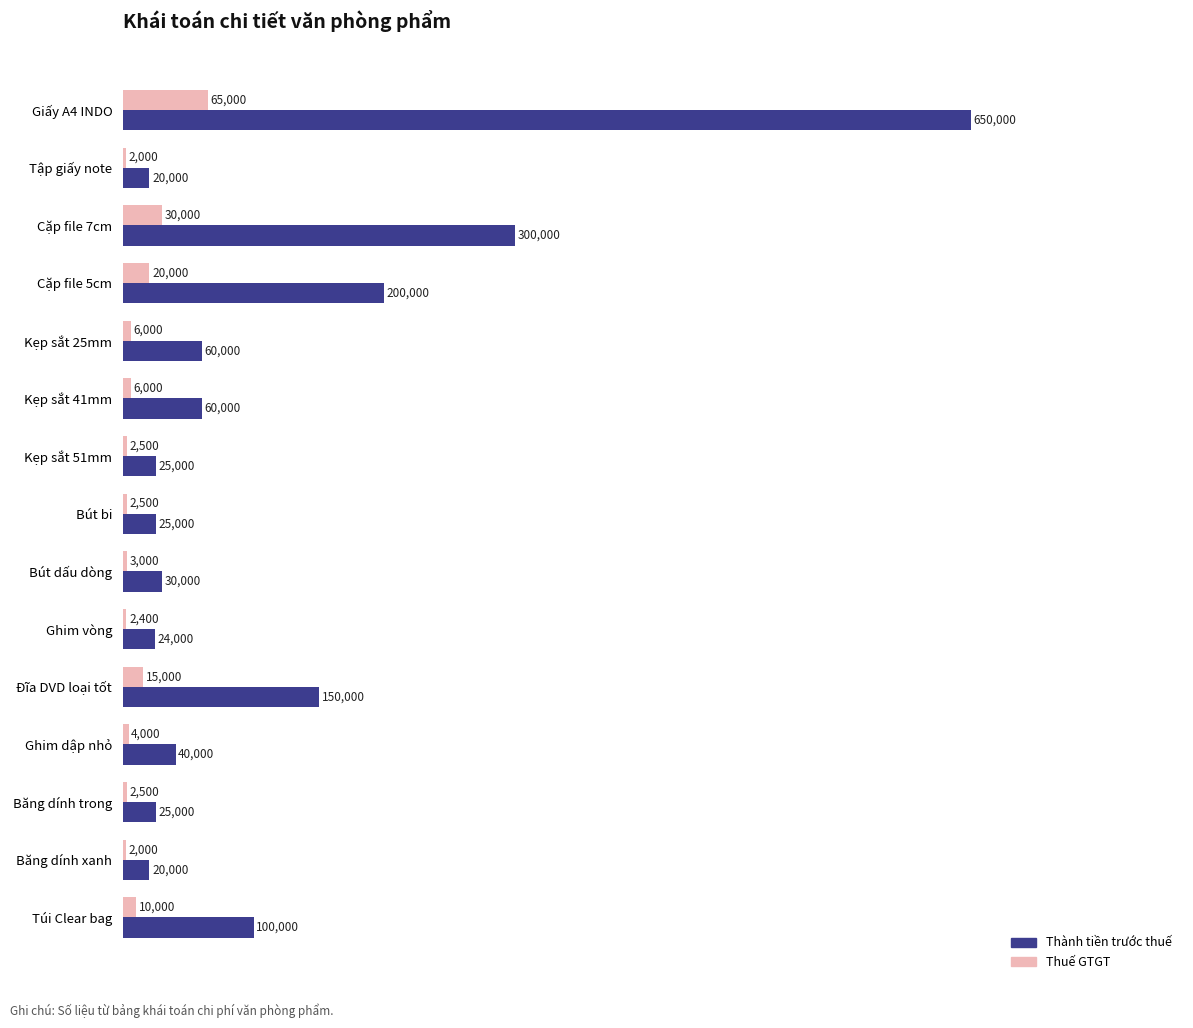

The value of Thành tiền trước thuế at Ghim vòng is 24000. True or false?

True